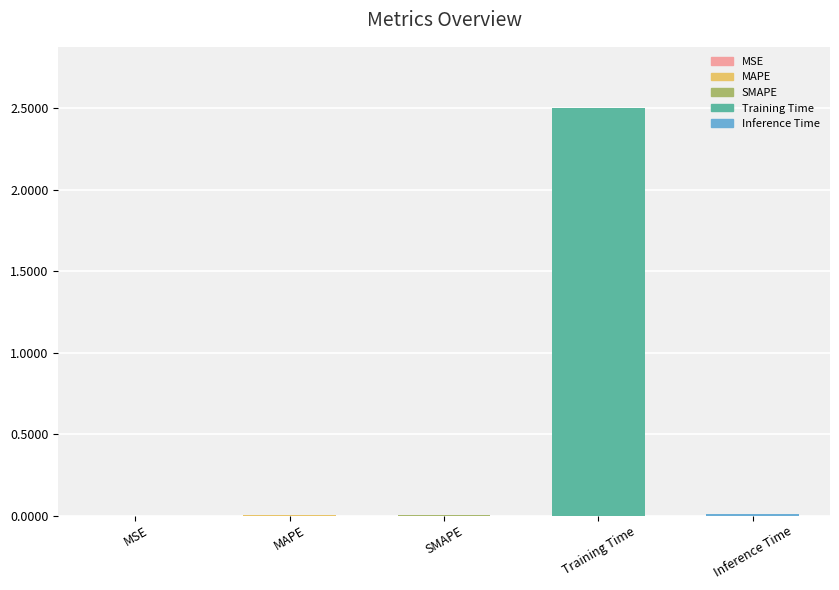

Which category has the highest value across all series?

Training Time